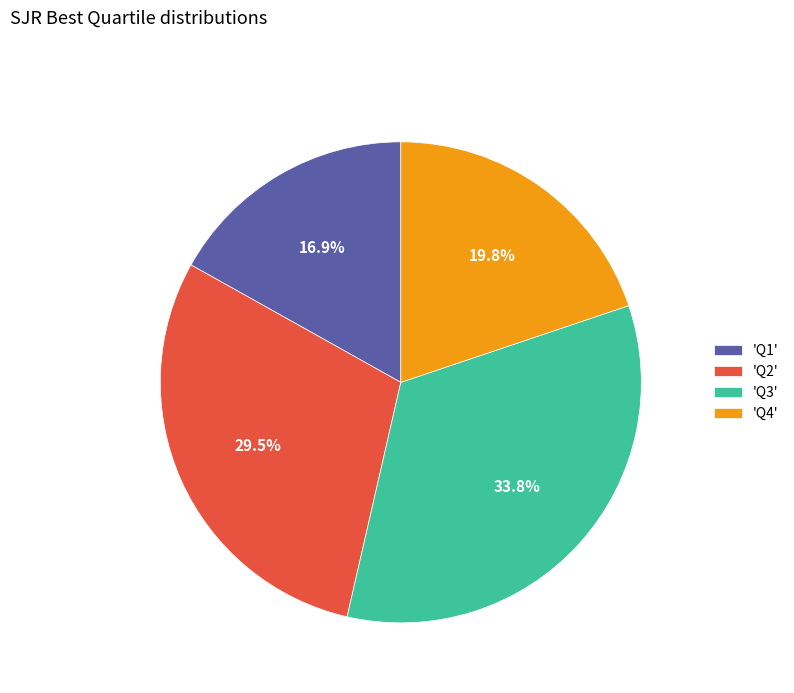

Rank the categories by value from highest to lowest.

'Q3', 'Q2', 'Q4', 'Q1'